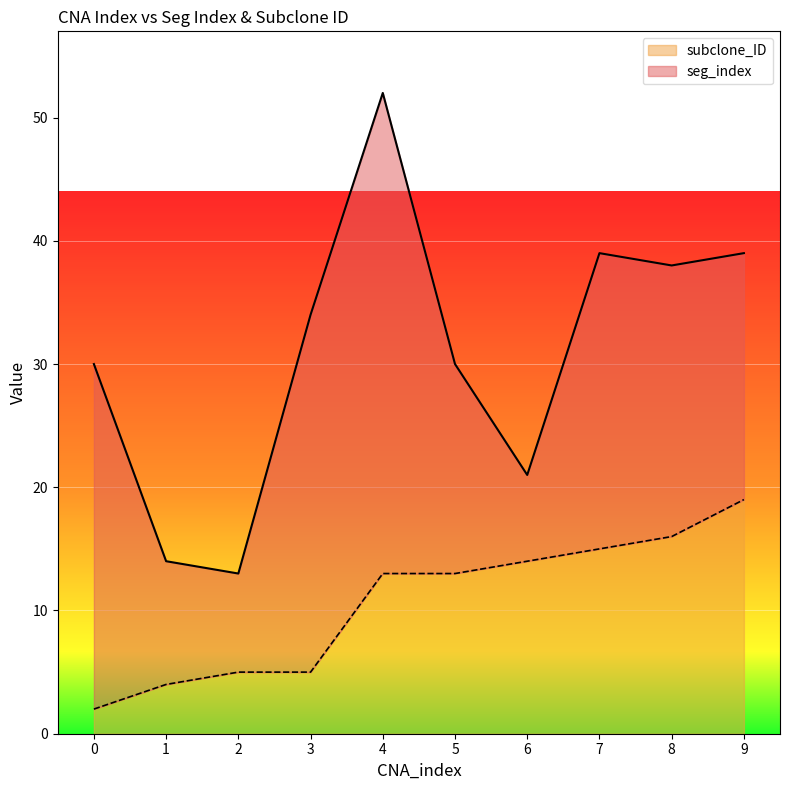

What is the change in value from 7 to 8?

+1